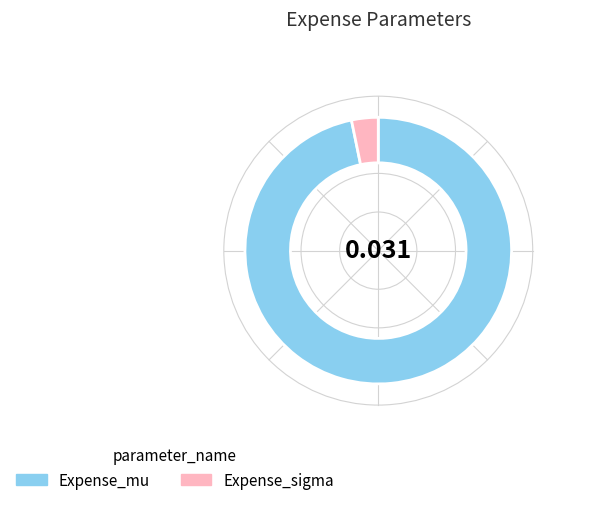

True or false: Expense_mu accounts for 97% of the total.

True